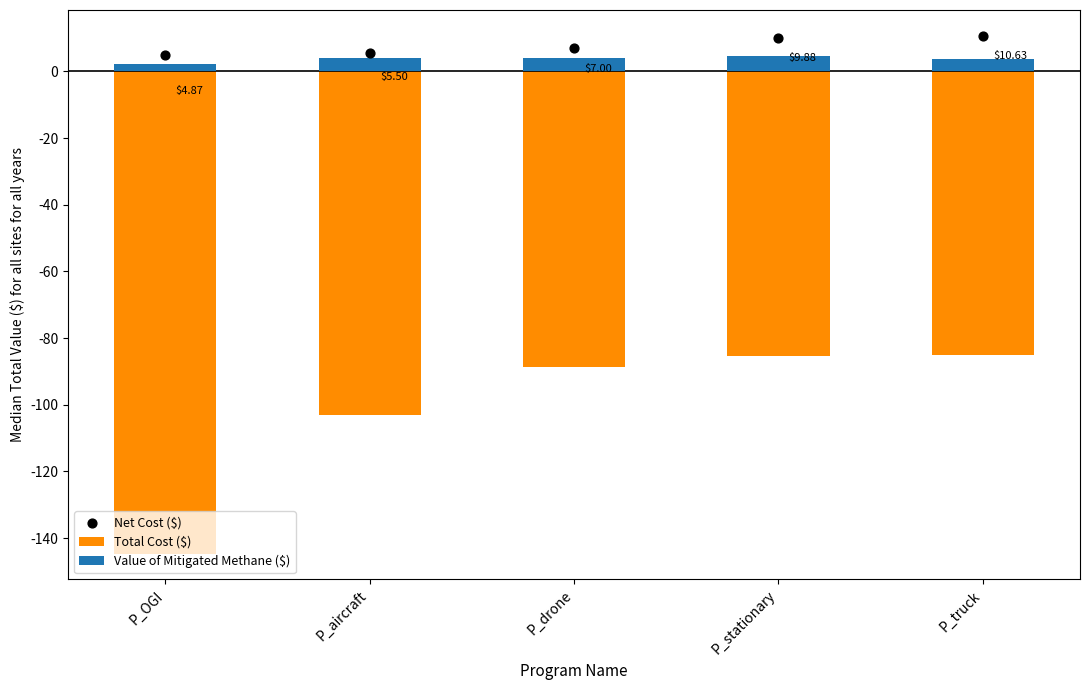

Is the value of Value of Mitigated Methane ($) at P_drone greater than the value of Total Cost ($) at P_OGI?

Yes